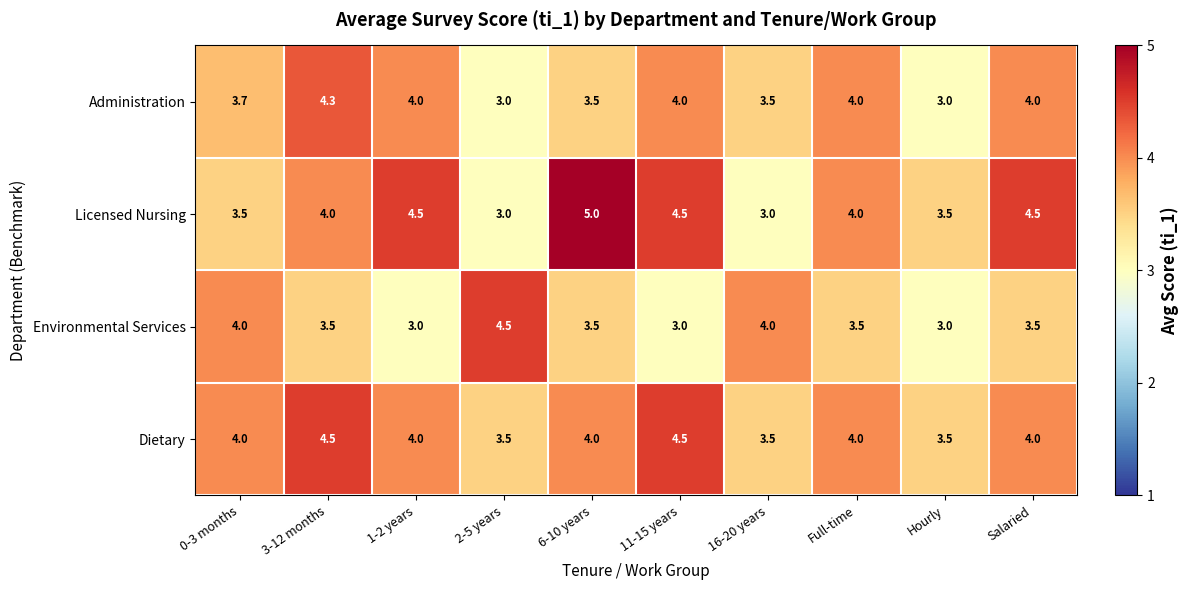

How many distinct data groups are displayed?

4